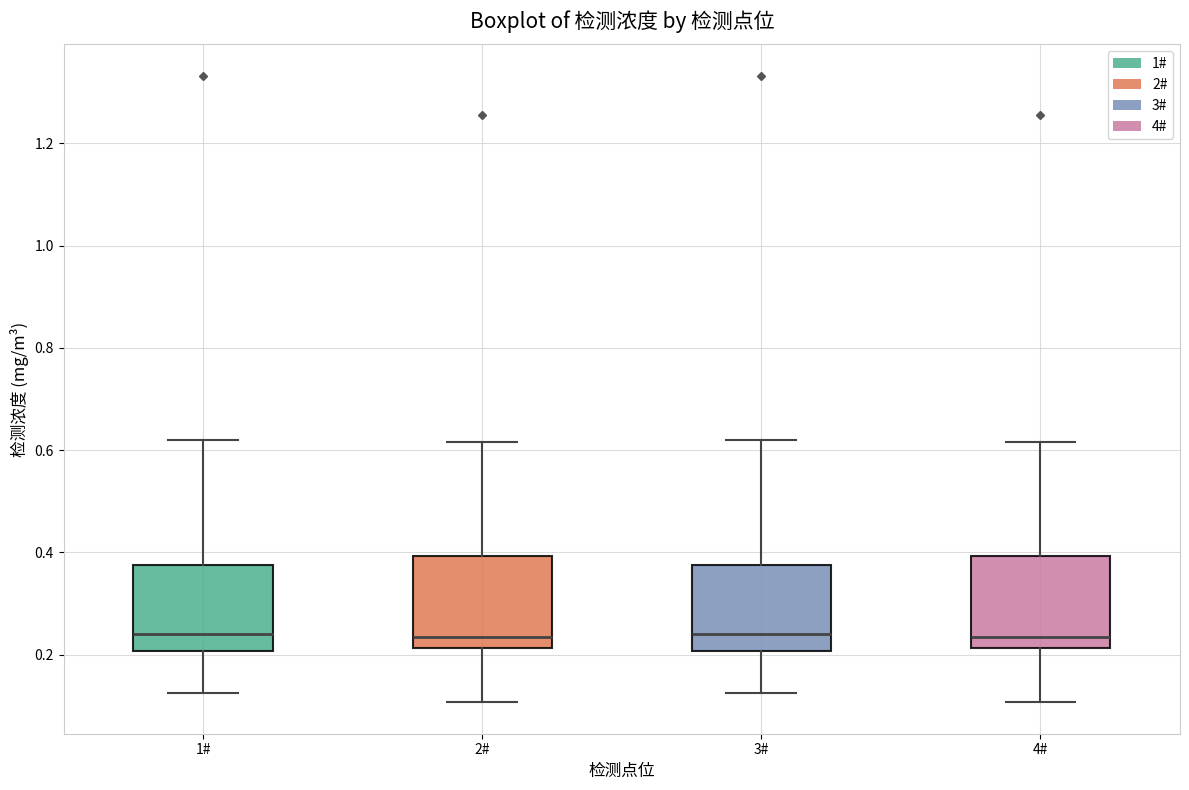

Reading left to right, read every box against the y-axis: the position of its median line, the range the box covers, and the ends of its whiskers. The values are not printed on the chart, so give them approximately, as read against the axis.

1#: median 0.24, box 0.20 to 0.38, whiskers 0.12 to 0.62
2#: median 0.24, box 0.22 to 0.40, whiskers 0.10 to 0.62
3#: median 0.24, box 0.20 to 0.38, whiskers 0.12 to 0.62
4#: median 0.24, box 0.22 to 0.40, whiskers 0.10 to 0.62